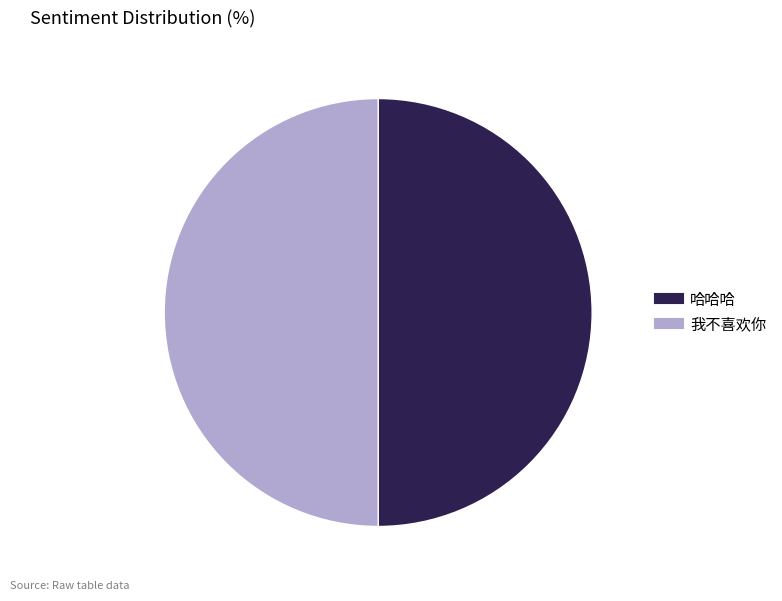

Approximately how many times larger is the value at 哈哈哈 compared to 我不喜欢你?

1.0